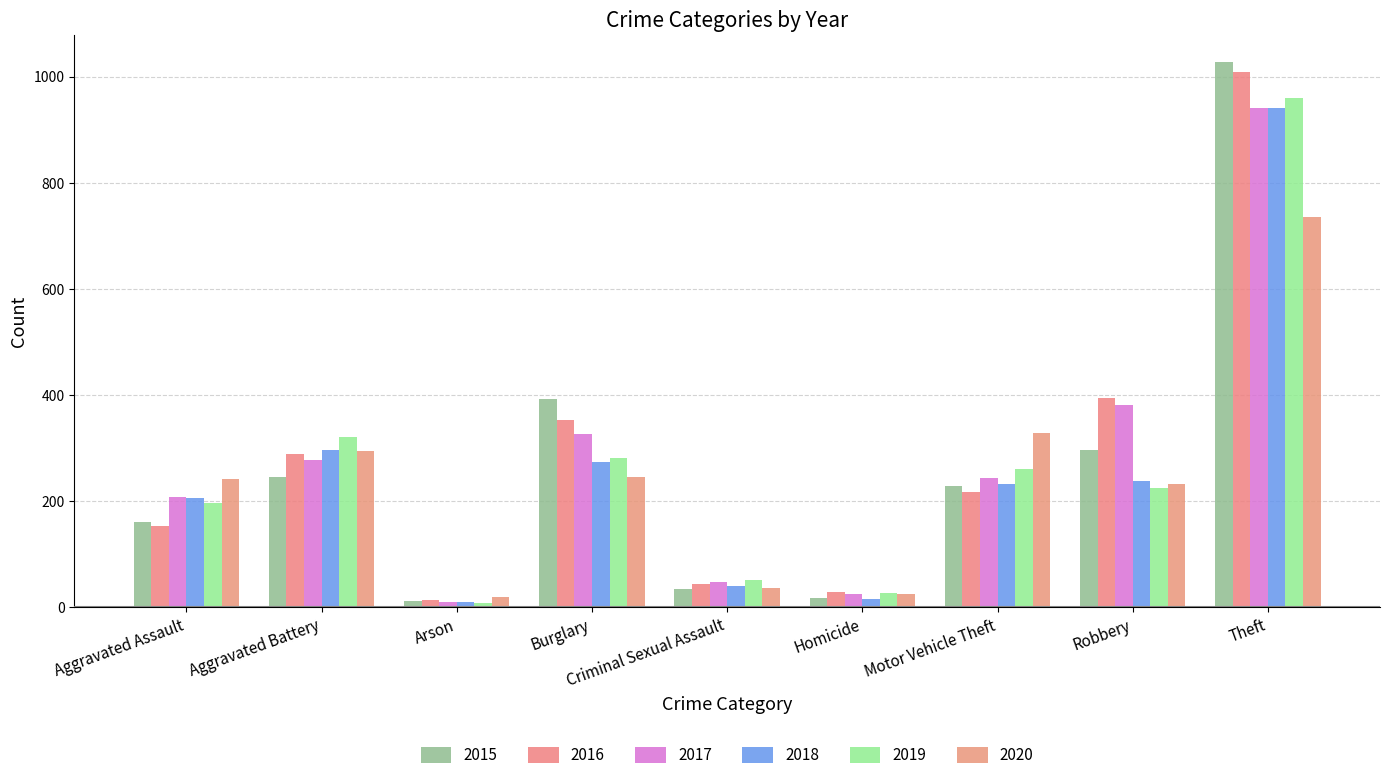

How many data points in 2017 are less than 243?

4